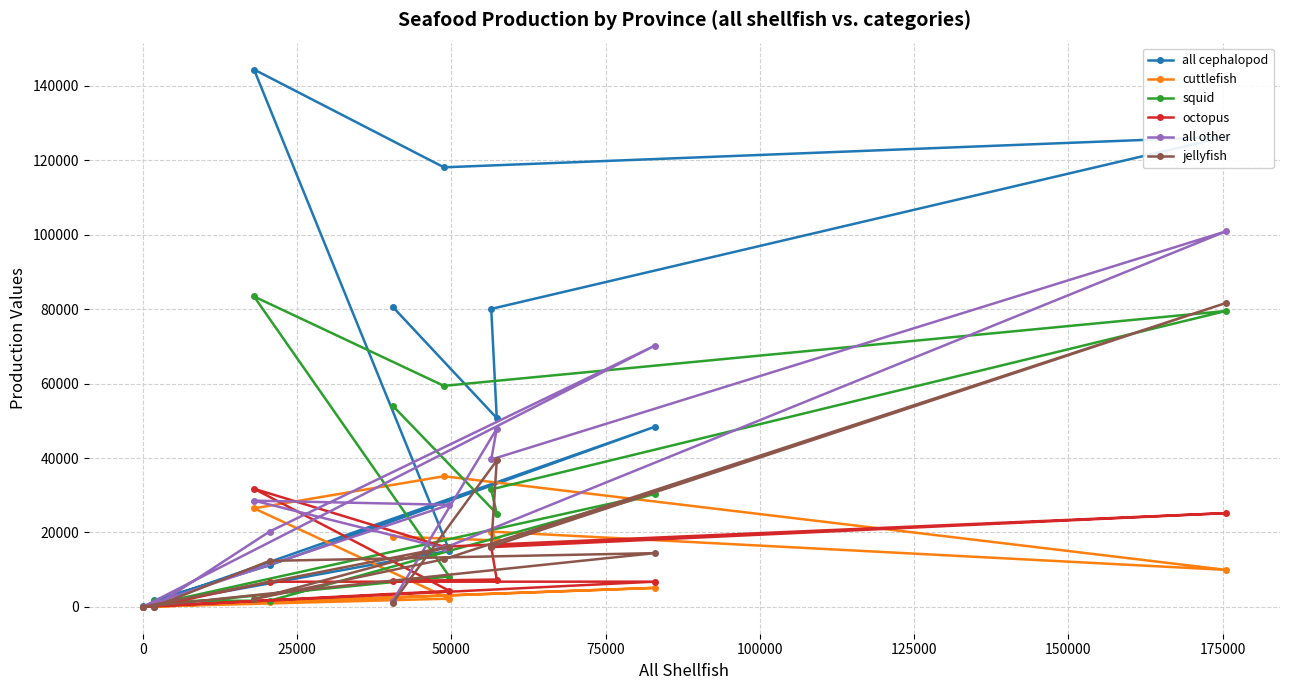

What is the maximum value for squid?

83412